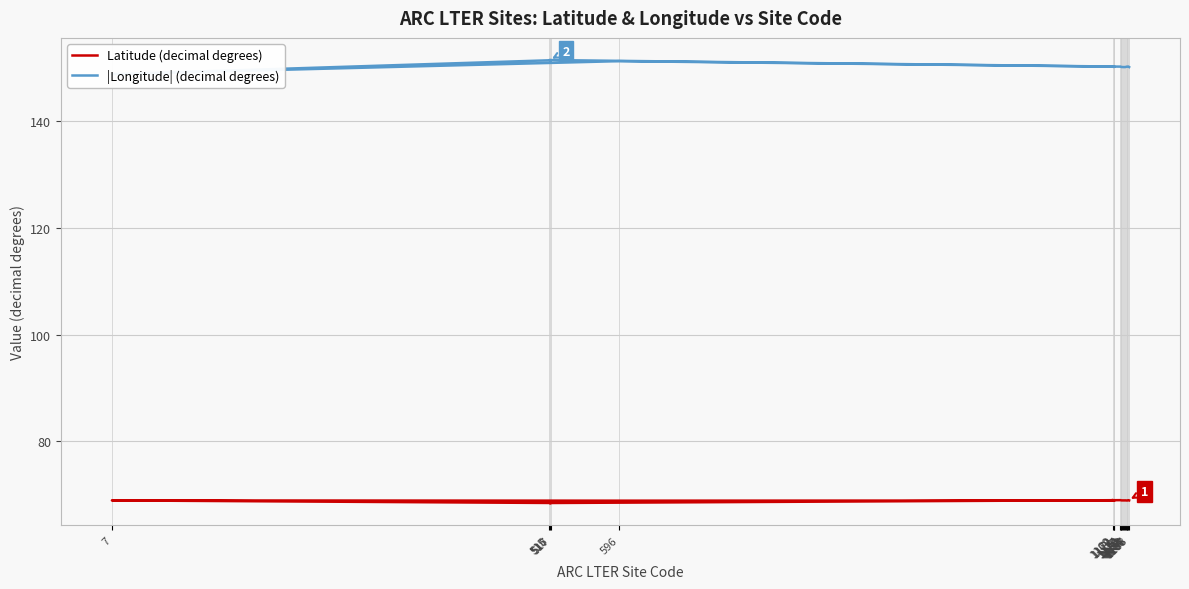

What is the average value of the |Longitude| (decimal degrees) series?

150.4